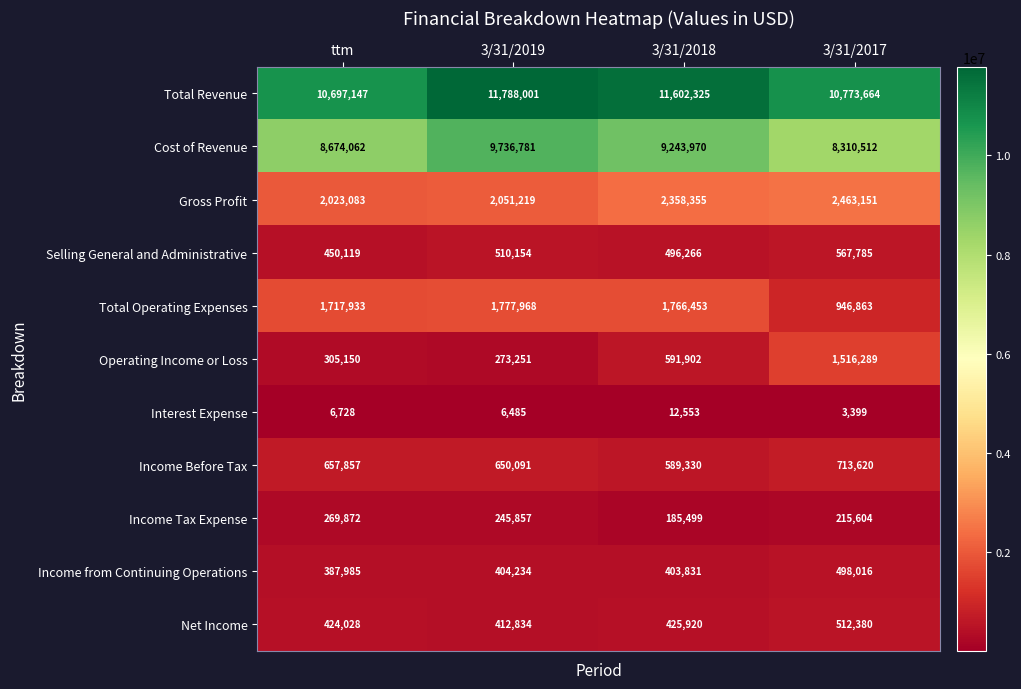

Which series has the largest range (max minus min)?

Cost of Revenue